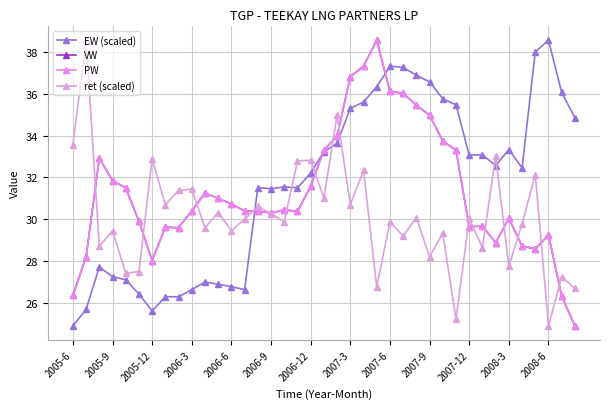

Reading right to left, list all the values displayed in this chart.

EW (scaled): 34.8	36.1	38.5	38.0	32.5	33.3	32.6	33.1	33.1	35.5	35.8	36.6	36.9	37.3	37.3	36.3	35.6	35.3	33.6	33.2	32.2	31.5	31.5	31.5	31.5	26.6	26.8	26.9	27.0	26.6	26.3	26.3	25.6	26.4	27.1	27.3	27.7	25.7	24.9
VW: 24.9	26.3	29.2	28.6	28.7	30.1	28.9	29.7	29.6	33.3	33.7	35.0	35.5	36.0	36.1	38.5	37.3	36.8	34.0	33.3	31.6	30.4	30.4	30.3	30.4	30.4	30.7	31.0	31.2	30.4	29.6	29.6	28.0	29.9	31.5	31.9	32.9	28.2	26.4
PW: 24.9	26.3	29.2	28.6	28.7	30.1	28.9	29.7	29.6	33.3	33.7	35.0	35.5	36.0	36.1	38.5	37.3	36.8	34.0	33.3	31.6	30.4	30.4	30.3	30.4	30.4	30.7	31.0	31.2	30.4	29.6	29.6	28.0	29.9	31.5	31.9	32.9	28.2	26.4
ret (scaled): 26.7	27.3	24.9	32.1	29.8	27.7	33.0	28.6	30.0	25.2	29.3	28.2	30.1	29.2	29.9	26.8	32.3	30.7	35.0	31.0	32.8	32.8	29.9	30.3	30.6	30.0	29.5	30.3	29.6	31.4	31.4	30.7	32.9	27.5	27.4	29.4	28.7	38.5	33.5